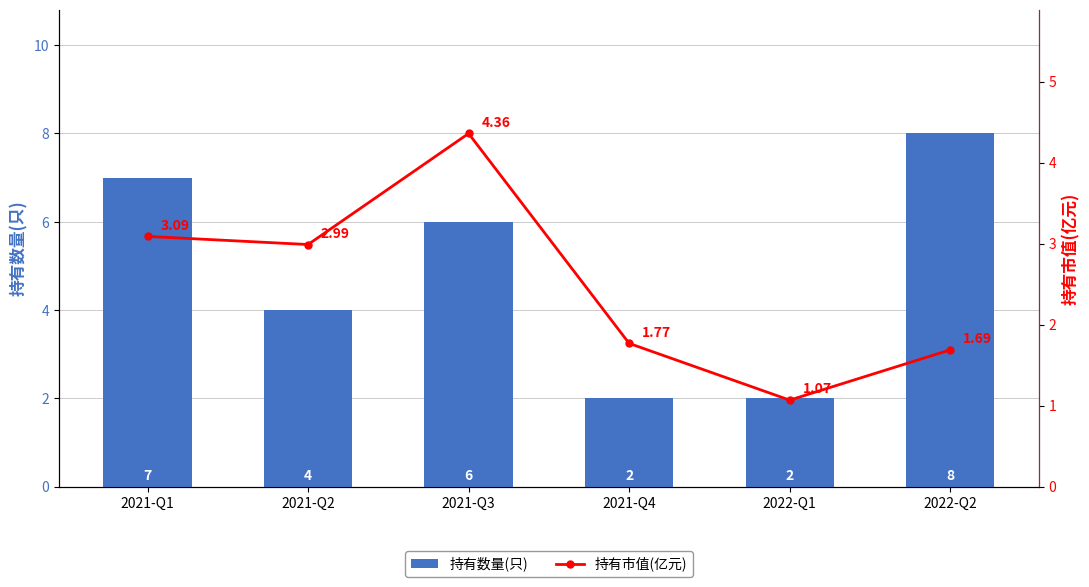

List the series in order of their peak value, highest first.

持有数量(只), 持有市值(亿元)